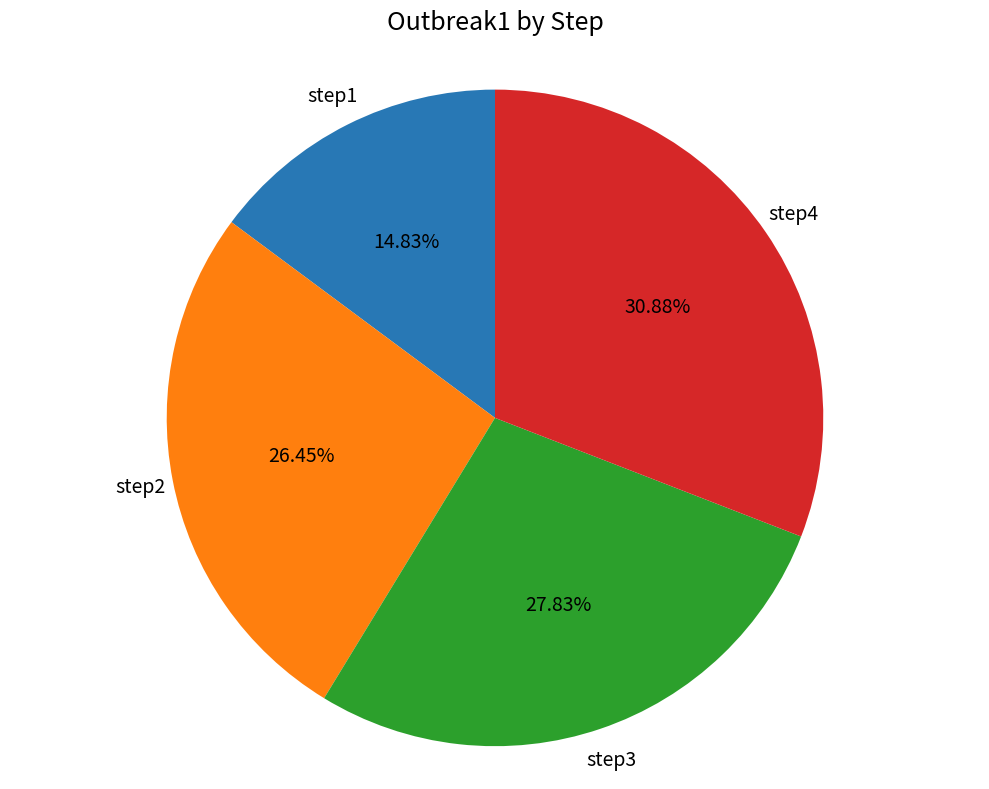

Is there a majority slice in this chart?

No